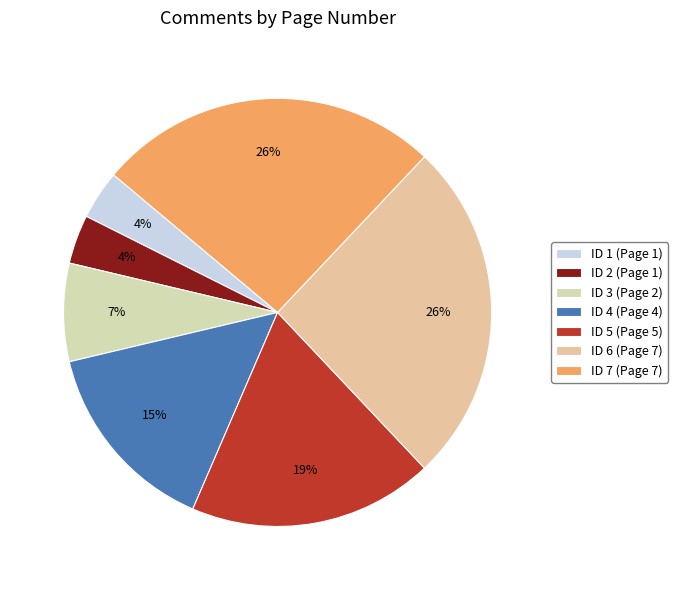

To the nearest percent, what portion does ID 7 (Page 7) represent?

26%